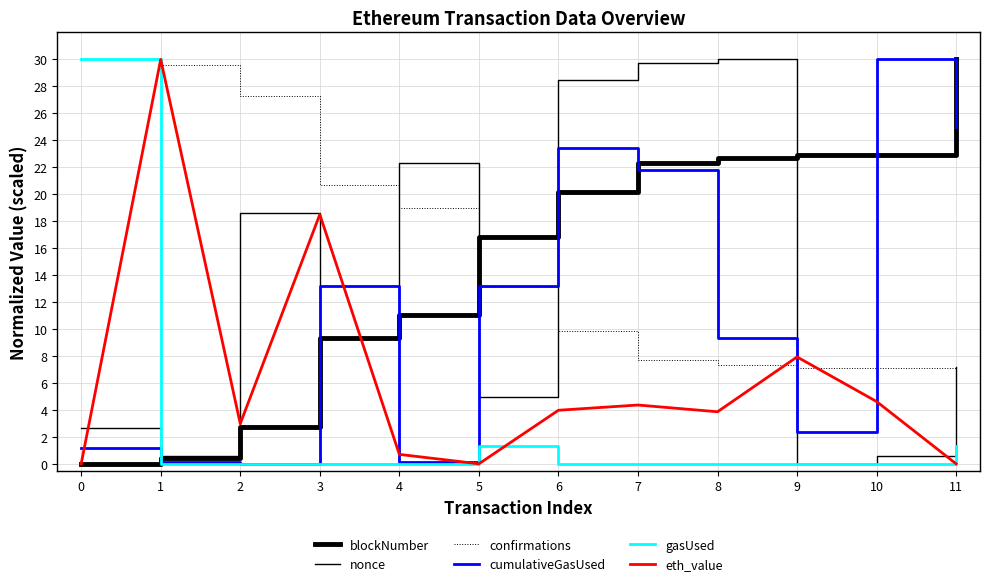

Does the chart have visible grid lines?

Yes